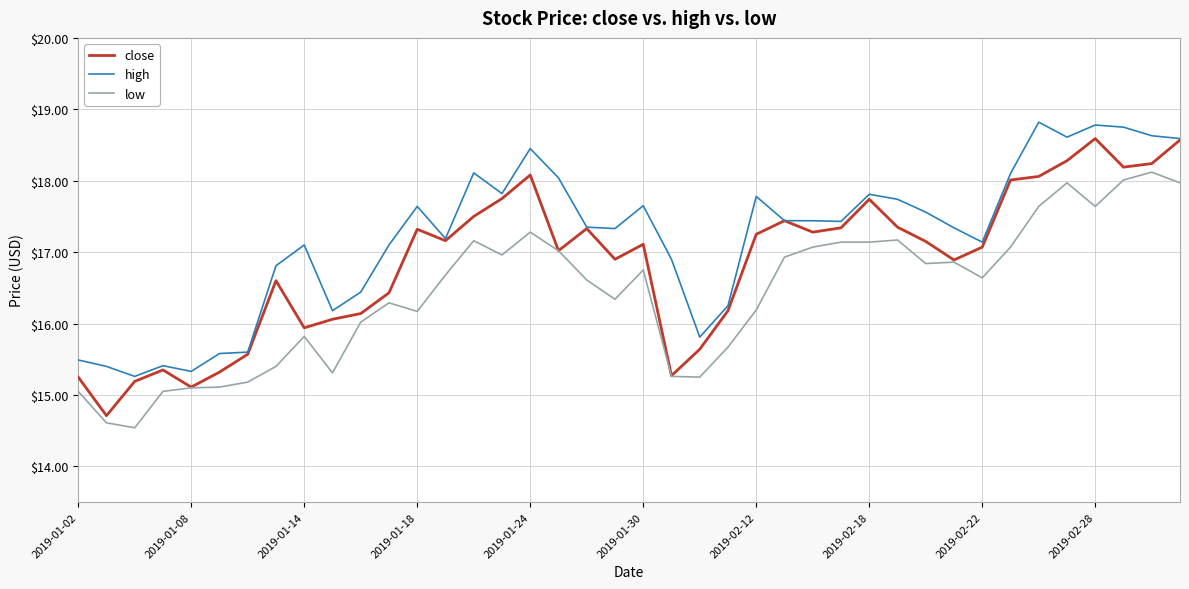

True or false: high and low cross at least once.

False